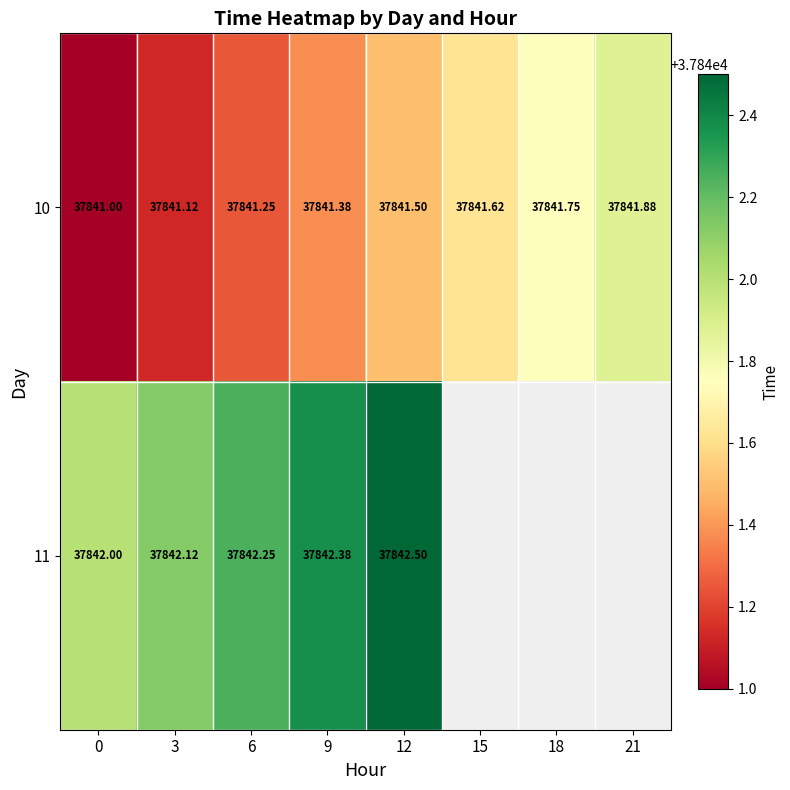

What is the total value across all series at 12?

75684.0